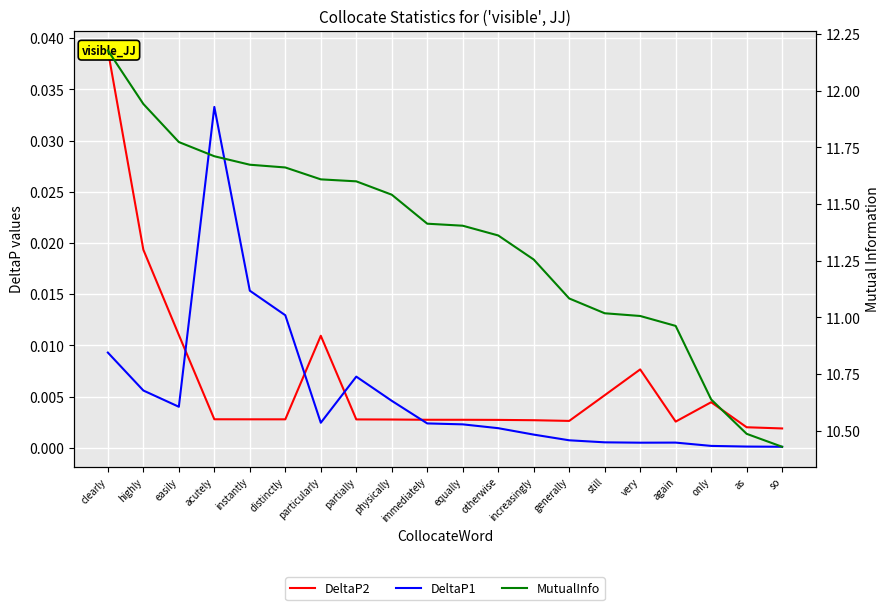

The value of DeltaP1 at only is 0.0. True or false?

True